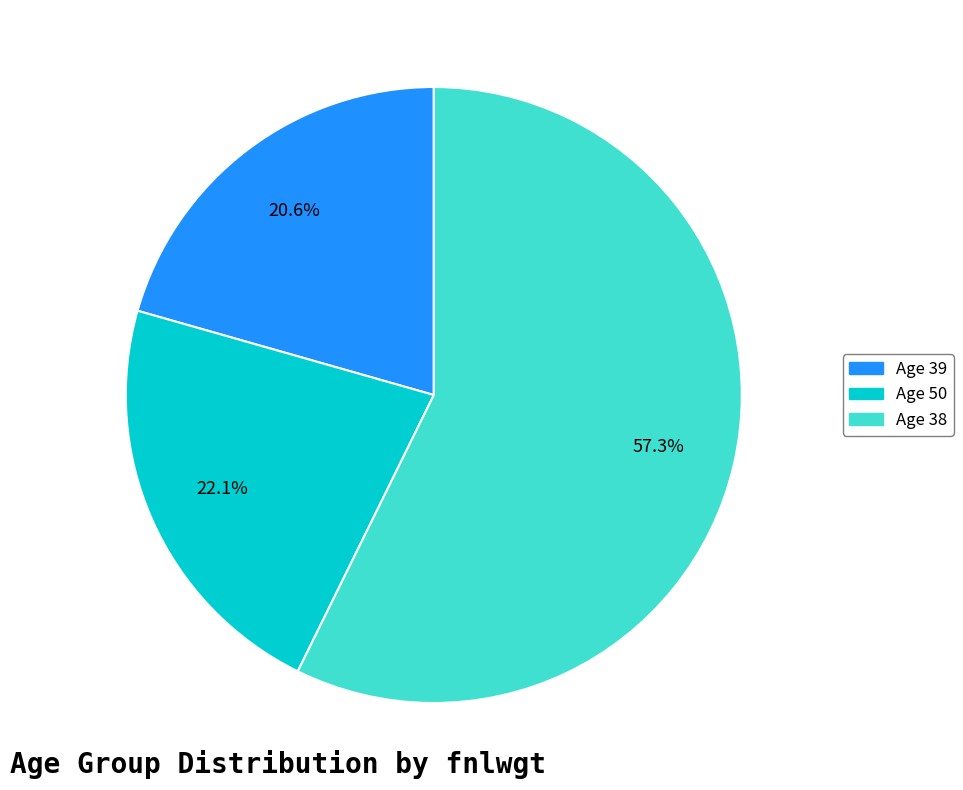

To the nearest percent, what is the average slice percentage?

33%